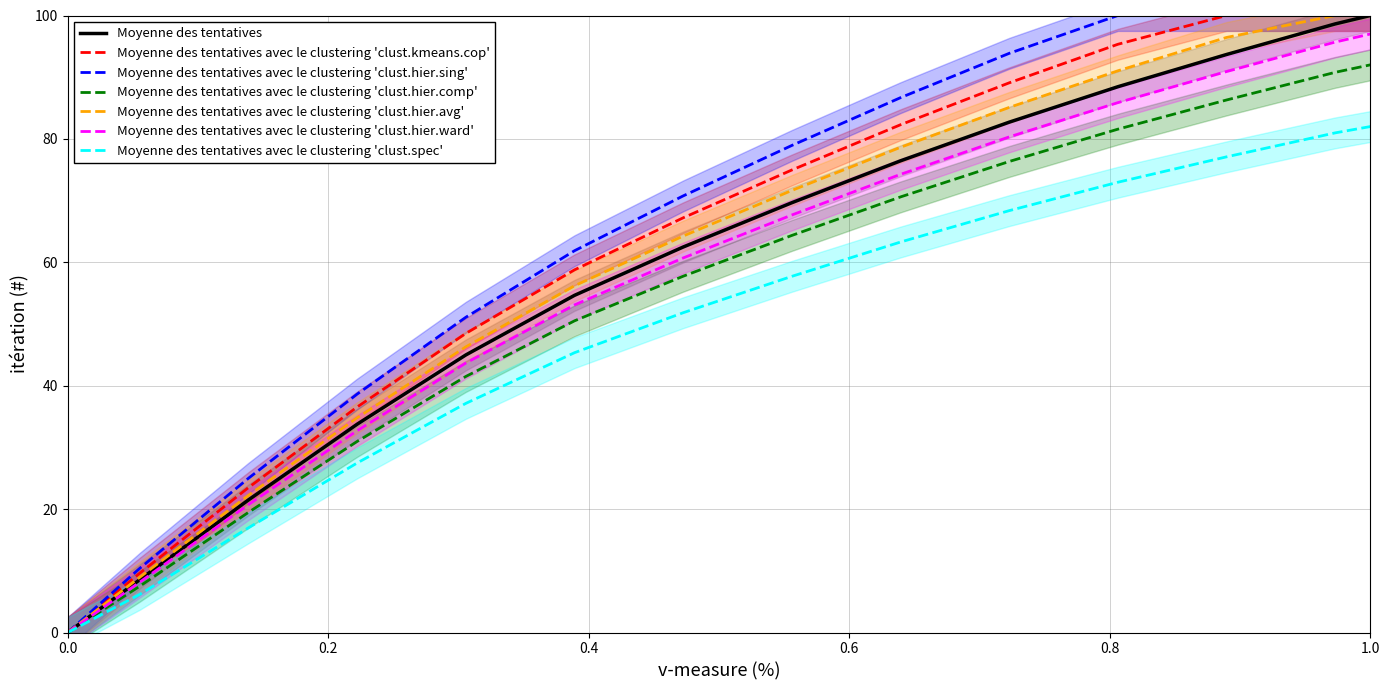

What is the highest value of the Moyenne des tentatives avec le clustering 'clust.spec' series?

82.0